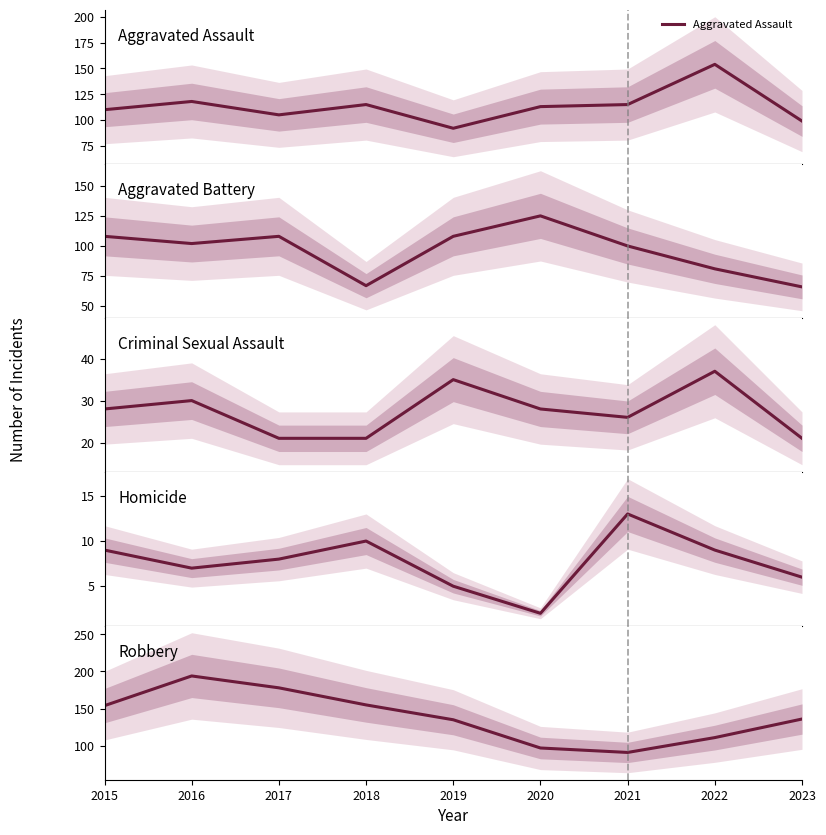

At which category is the sum across all series the highest?

2016